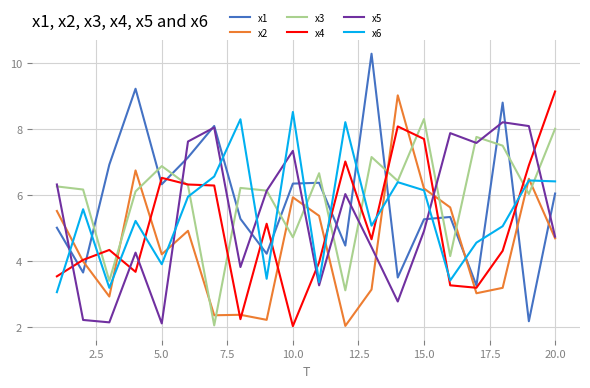

What is the greatest value displayed?

10.3